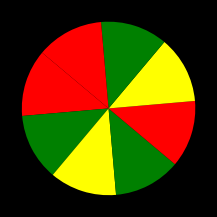

Count the number of slices in the pie.

8